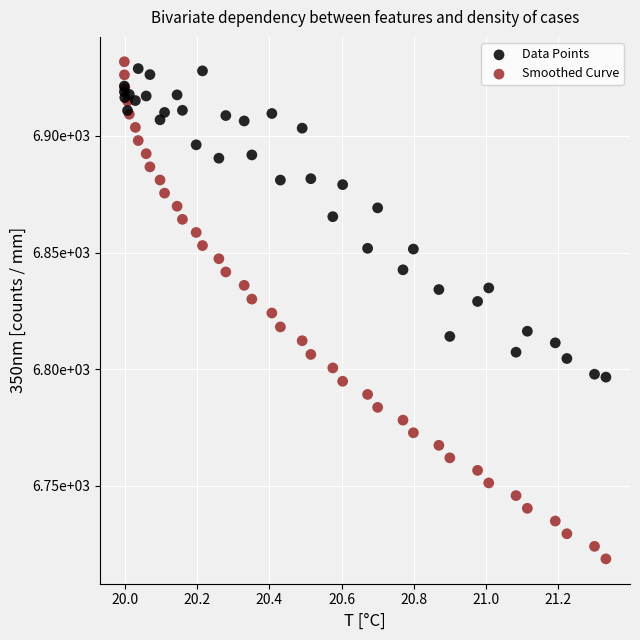

What are all the series names shown in the legend?

Data Points, Smoothed Curve